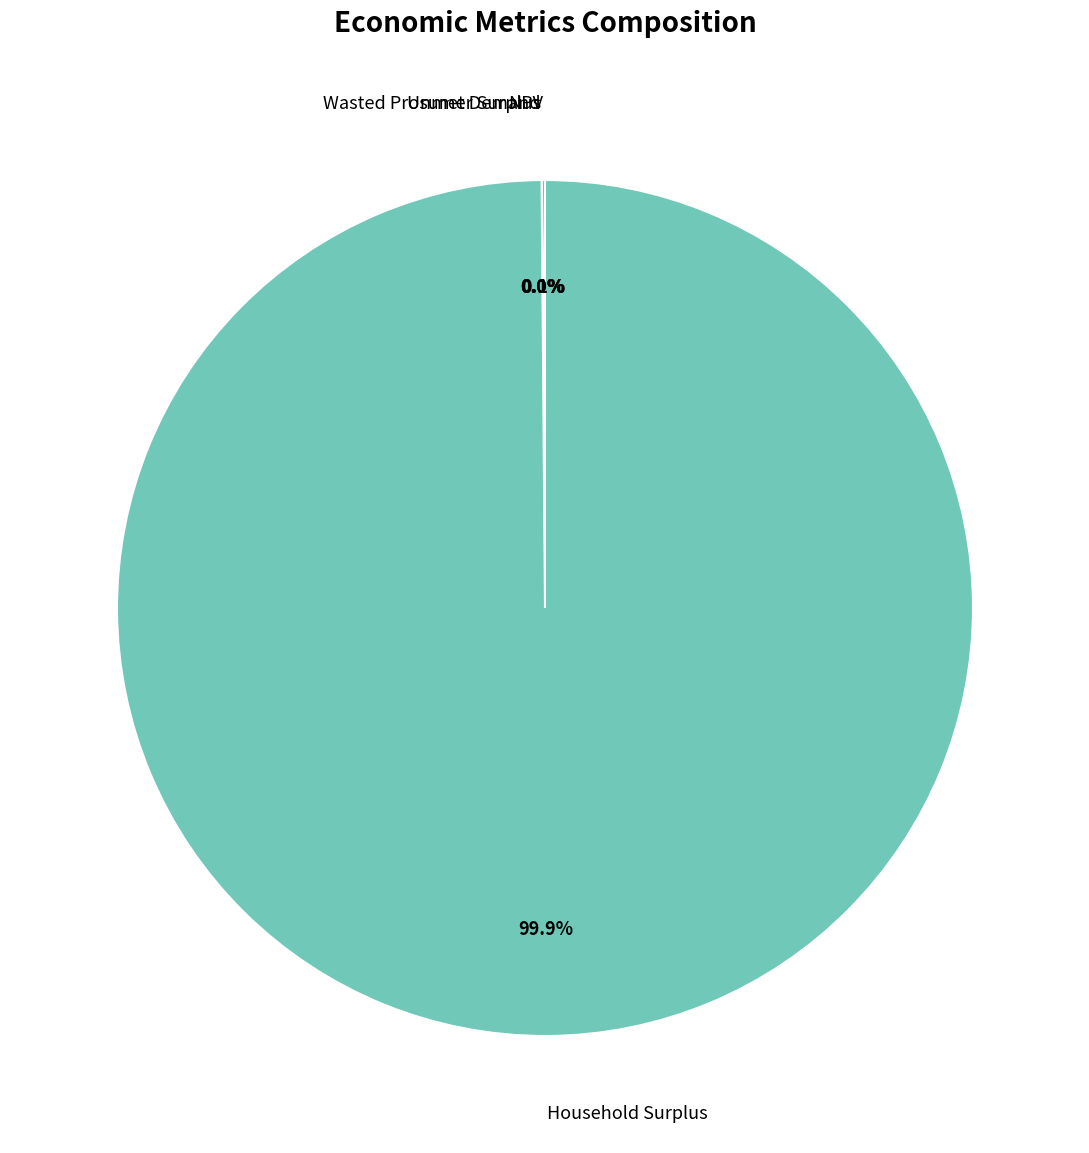

Is there a majority slice in this chart?

Yes